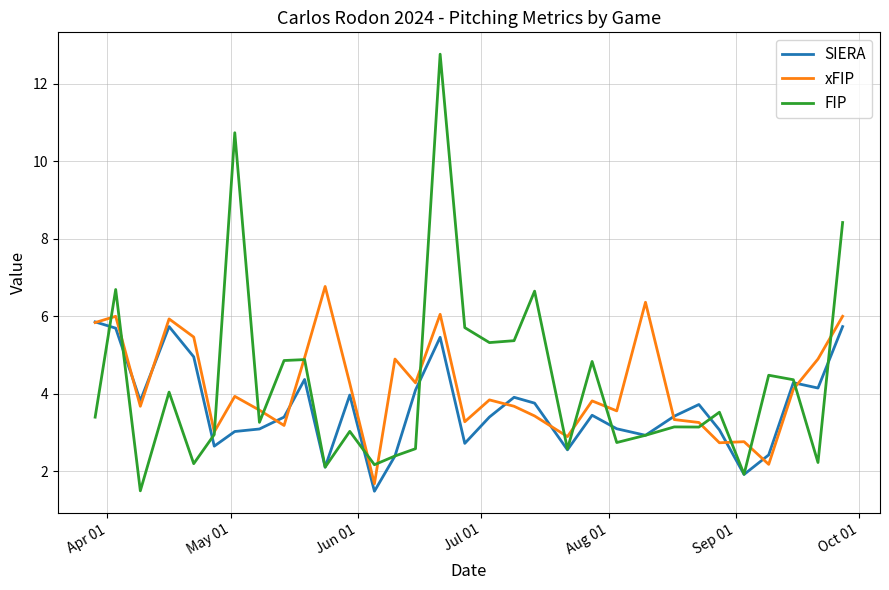

What is the minimum value for xFIP?

1.7